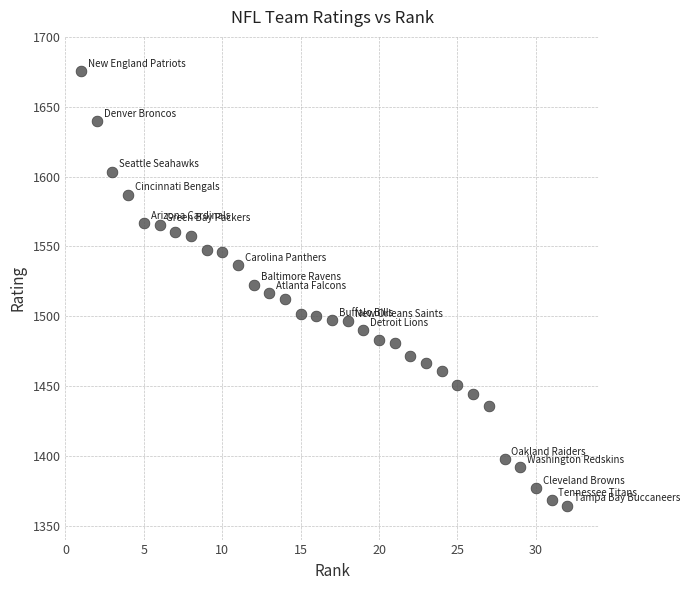

What is the range of Y values (max minus min)?

311.0